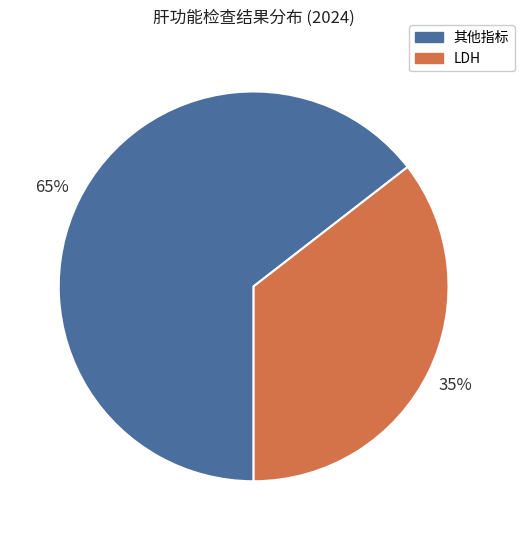

To the nearest percent, what is the average slice percentage?

50%